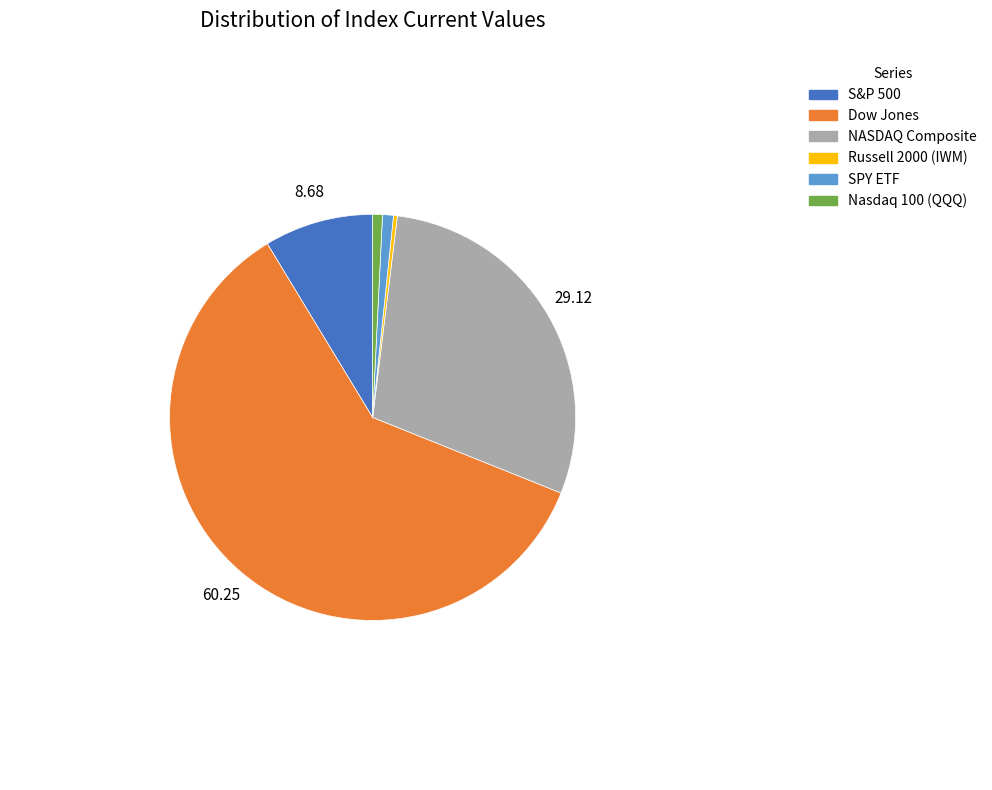

Combined, do SPY ETF and NASDAQ Composite account for over 50%?

No